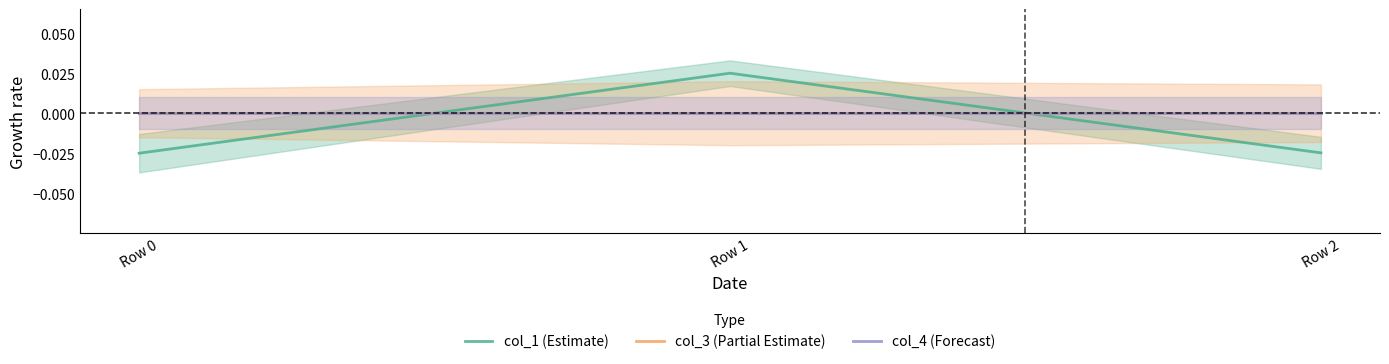

At which category is the sum across all series the highest?

Row 1